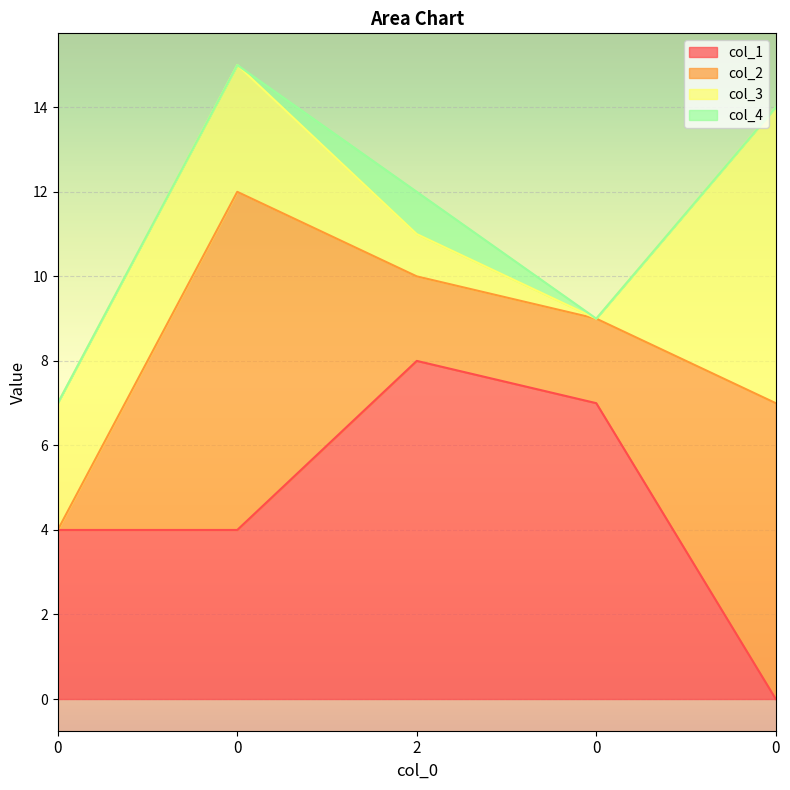

After their last crossing, which series has the higher values: col_1 or col_2?

col_2